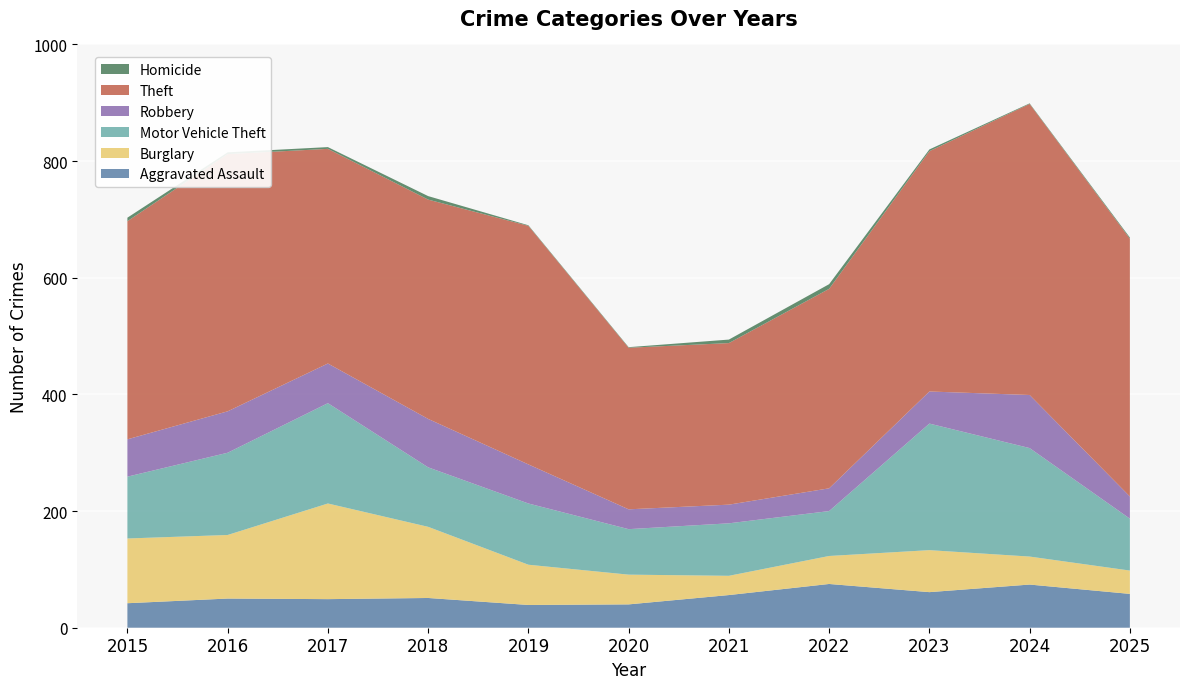

Reading left to right, transcribe all the data shown in this chart.

Aggravated Assault: 42	50	49	51	39	40	56	75	61	74	58
Burglary: 111	109	164	122	69	51	33	48	72	48	40
Motor Vehicle Theft: 106	141	172	102	105	78	90	77	217	186	89
Robbery: 64	71	68	83	67	34	32	39	55	91	38
Theft: 374	441	368	376	409	277	277	342	412	499	442
Homicide: 6	3	3	6	1	1	6	8	3	1	2